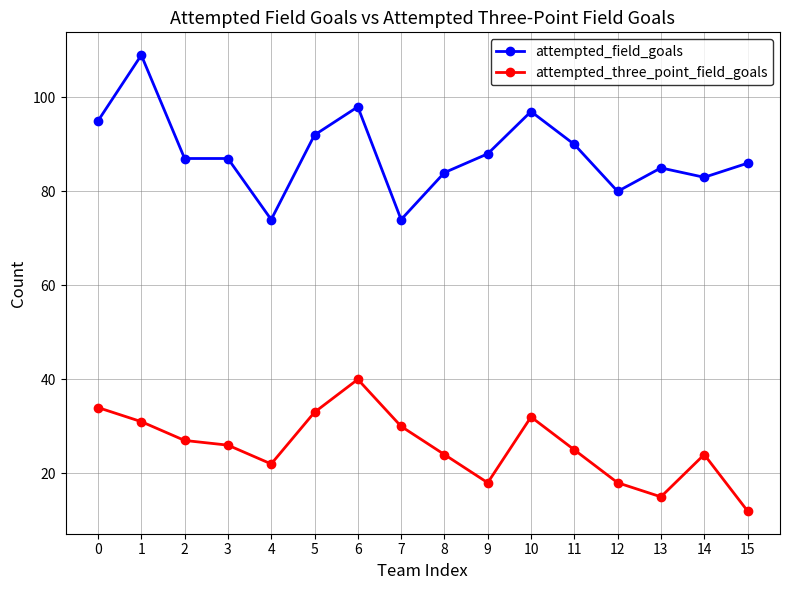

What is the sum of the attempted_field_goals values at 15 and 12?

166